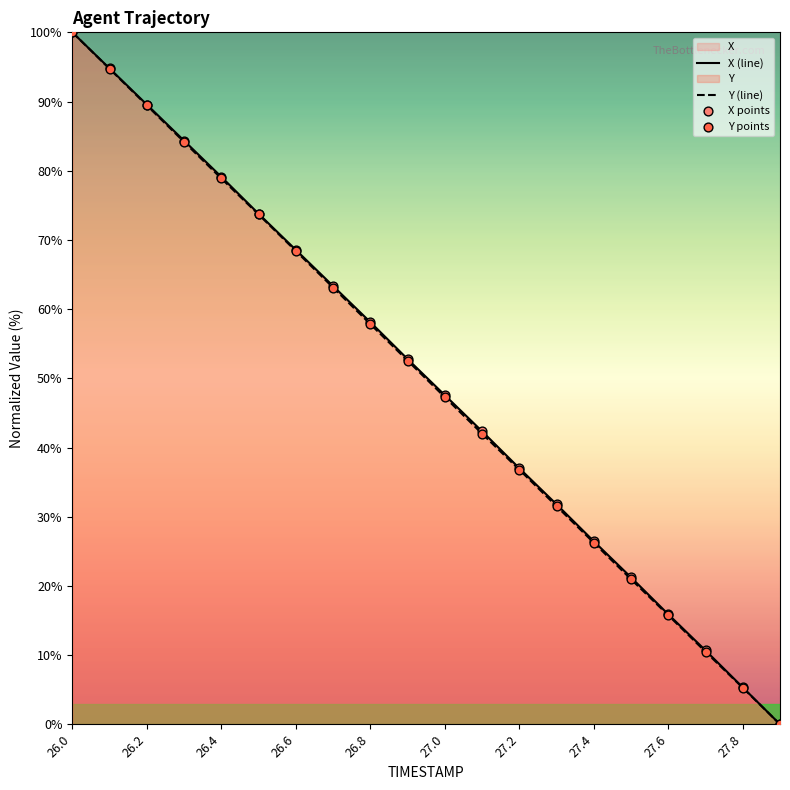

At which category is the sum across all series the highest?

26.0